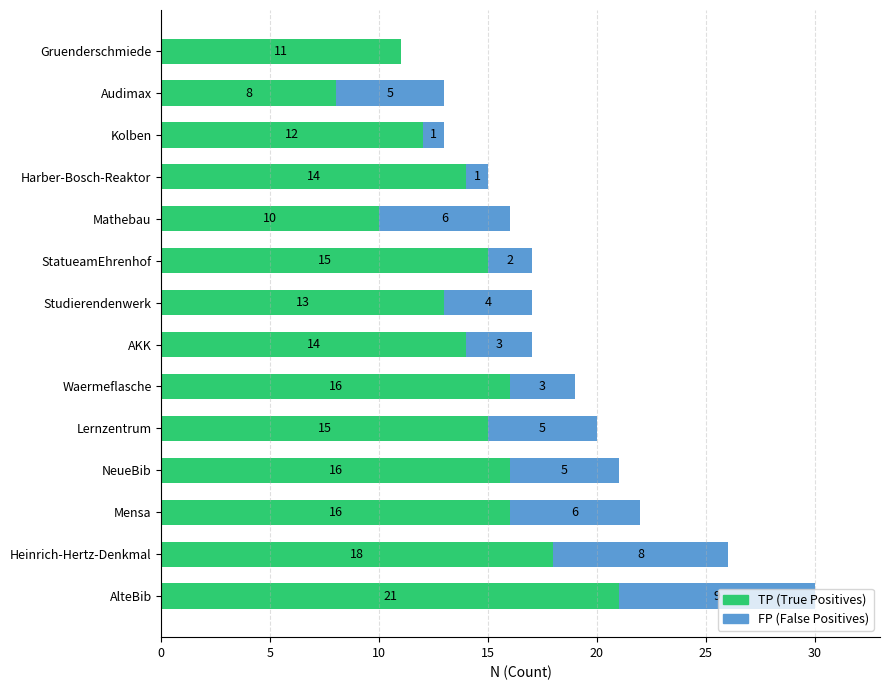

What is the total value across all series at Waermeflasche?

19